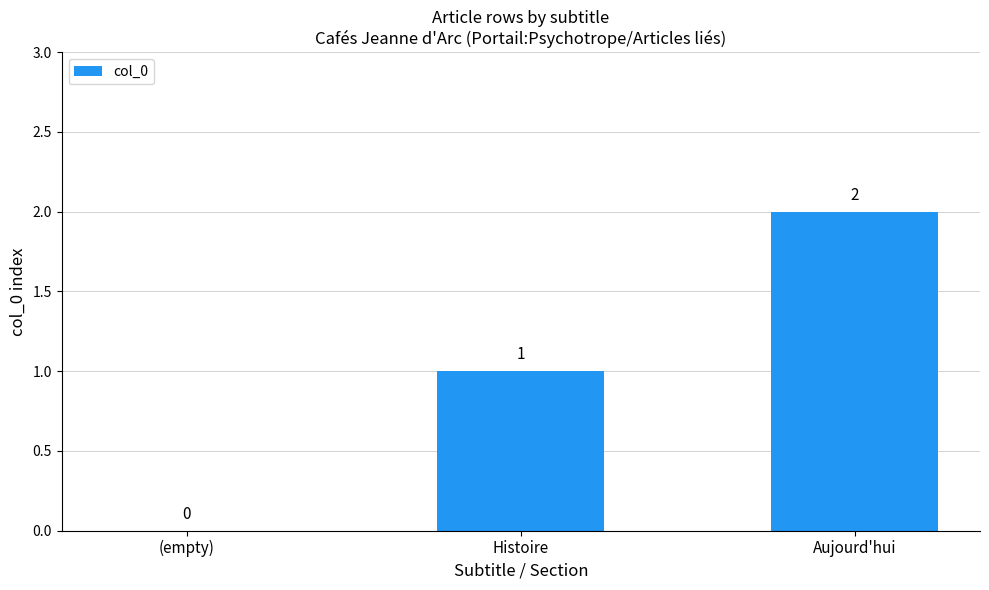

How many series are shown in this chart?

1